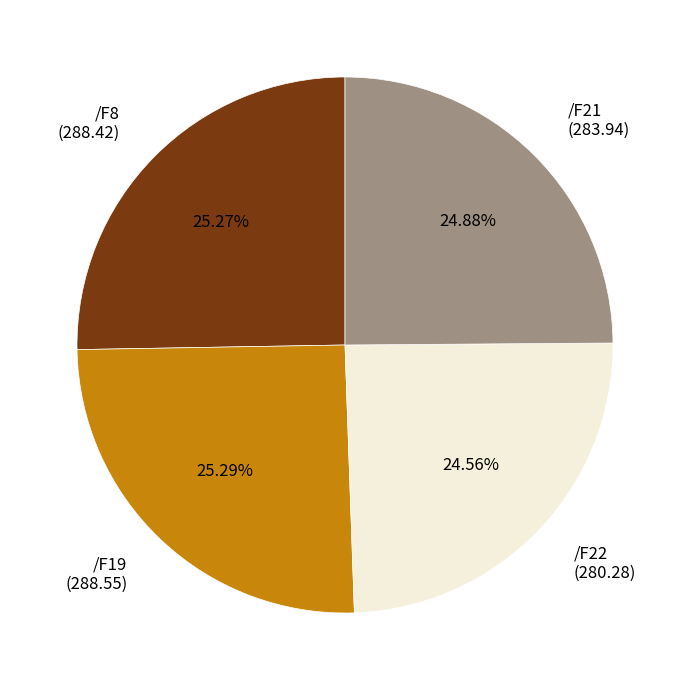

To the nearest percent, what percentage of the pie is /F19?

25%